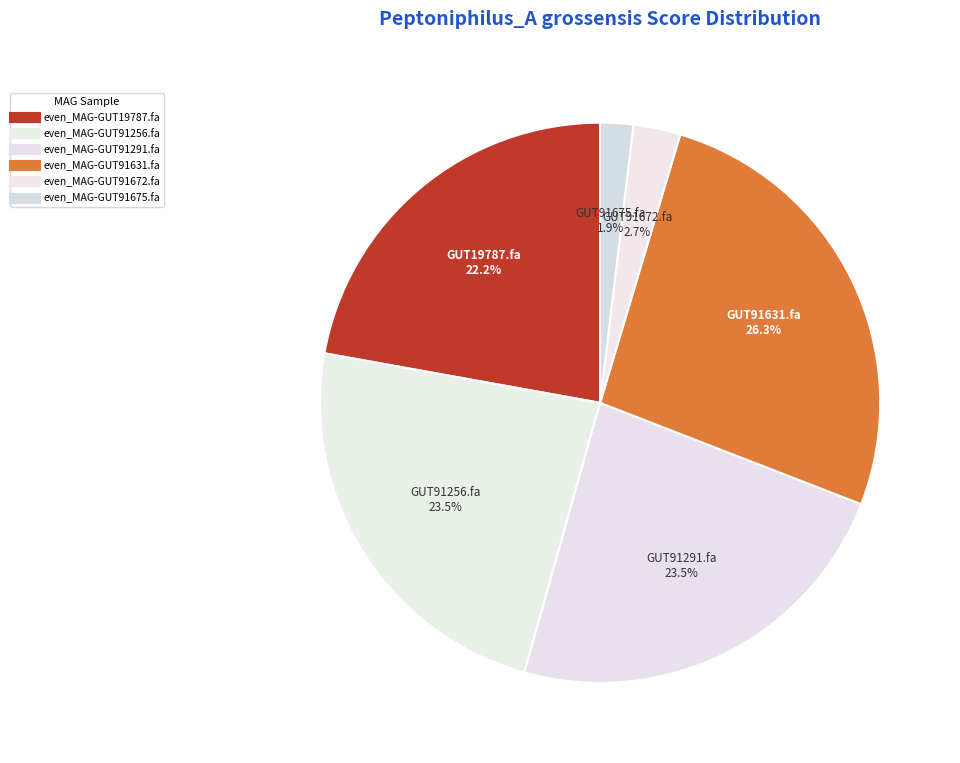

Combined, do even_MAG-GUT91675.fa and even_MAG-GUT91672.fa account for over 50%?

No